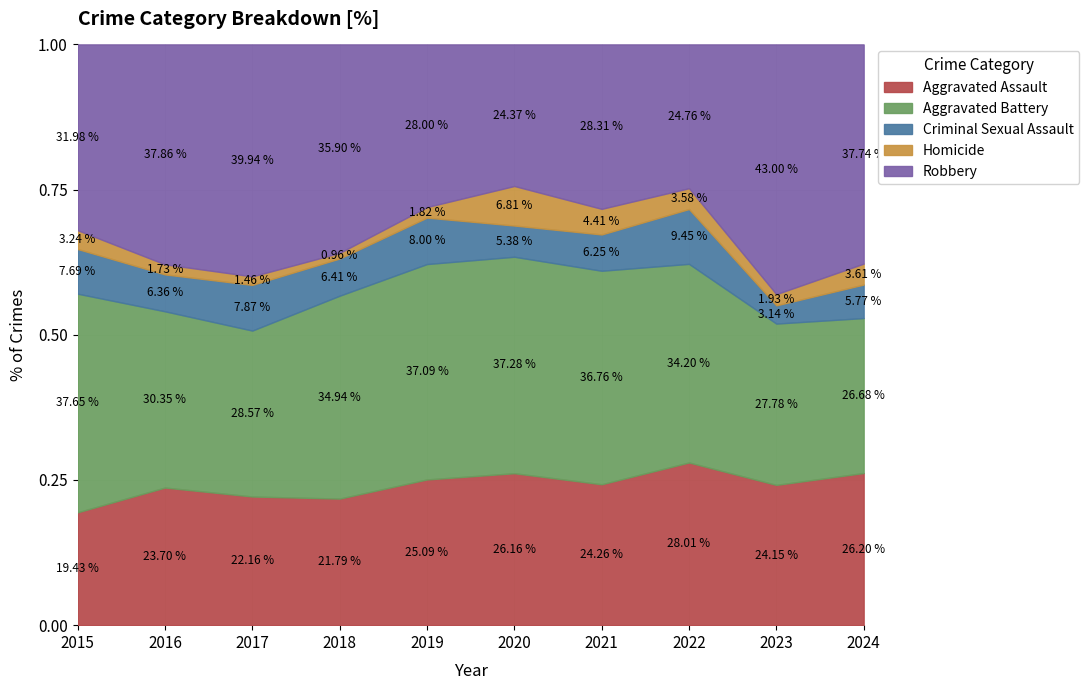

At which category does Aggravated Assault reach its first local peak?

2016